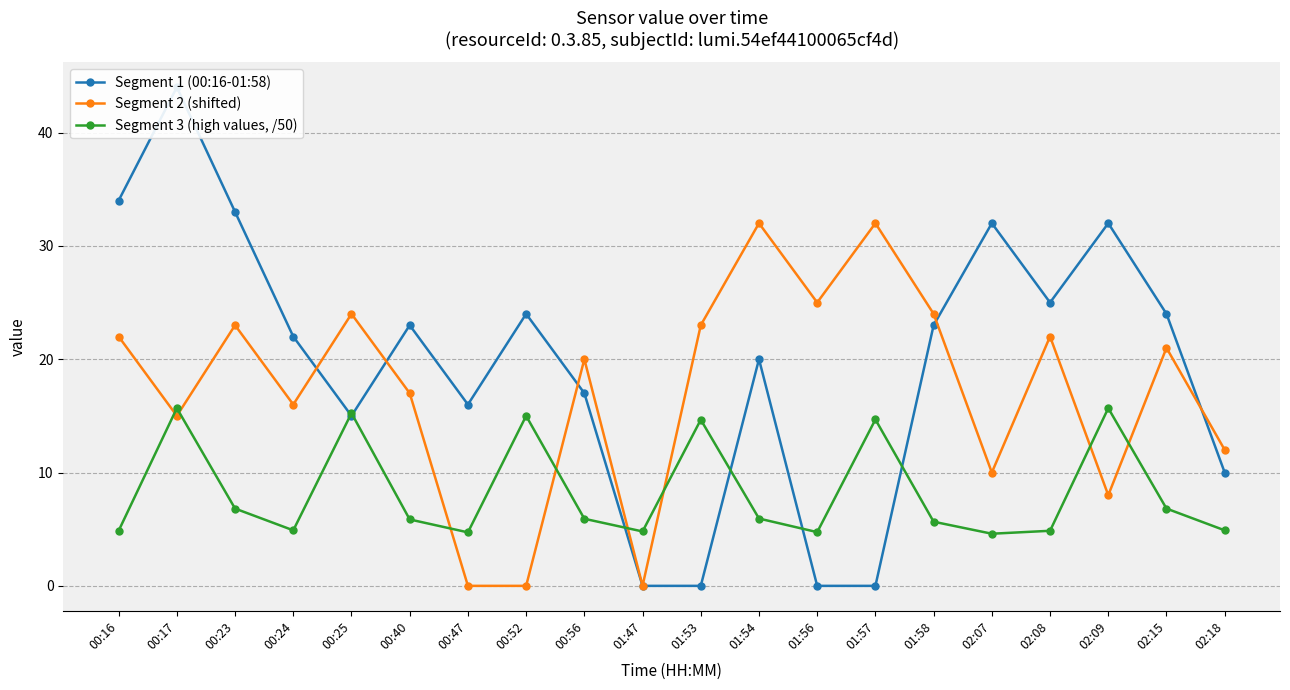

How many intersections are there between Segment 3 (high values, /50) and Segment 2 (shifted)?

8